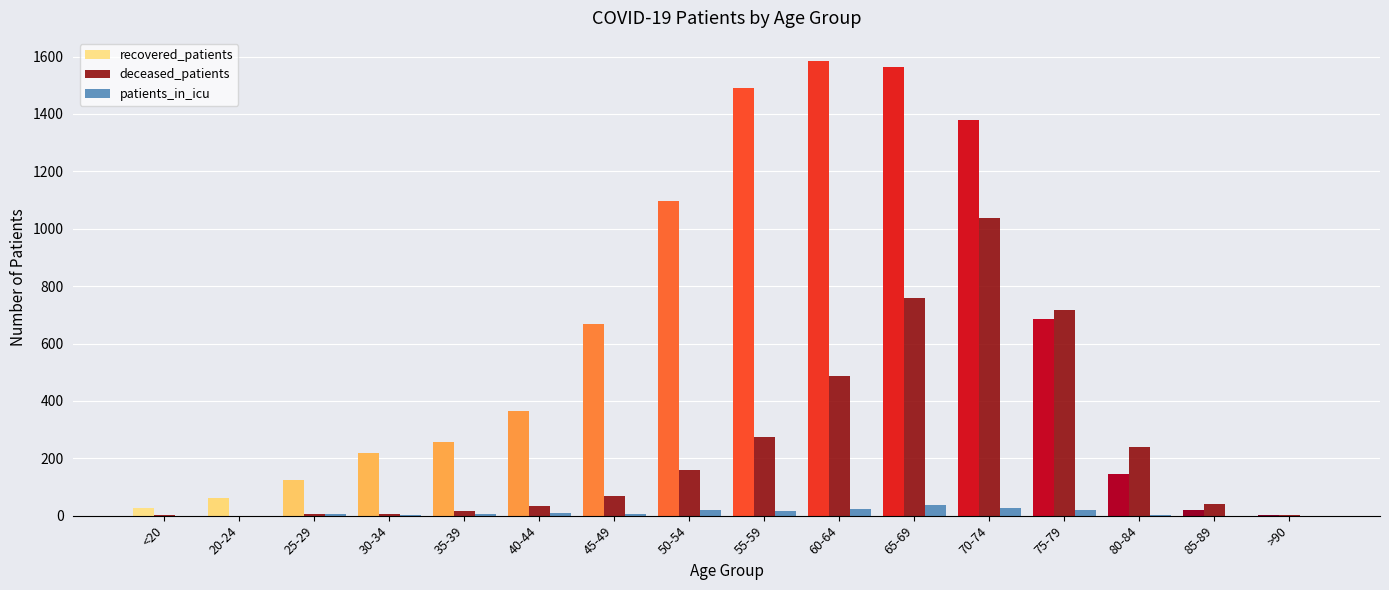

Which series has the largest total across all categories?

recovered_patients